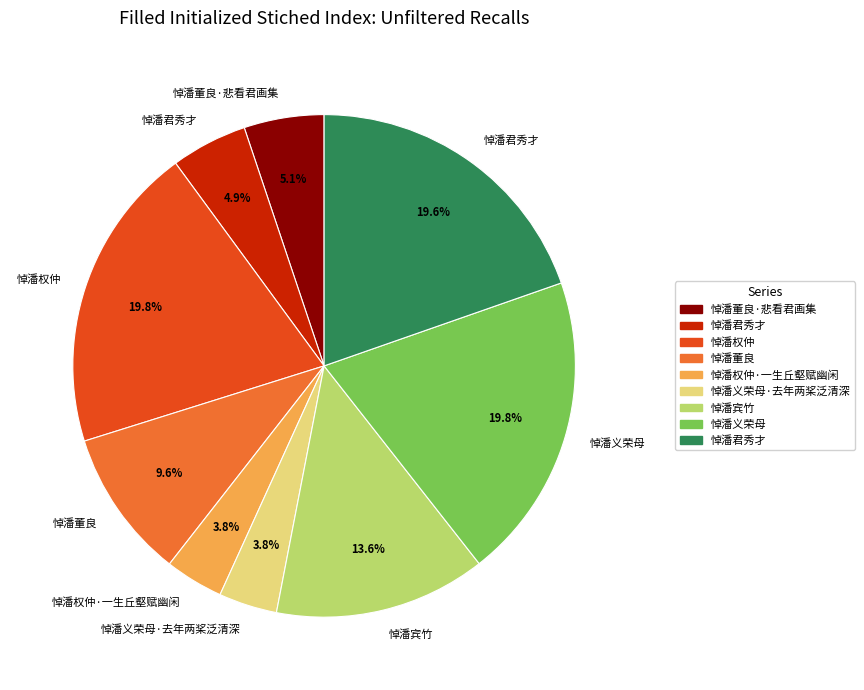

Is there any slice that represents more than half of the pie?

No